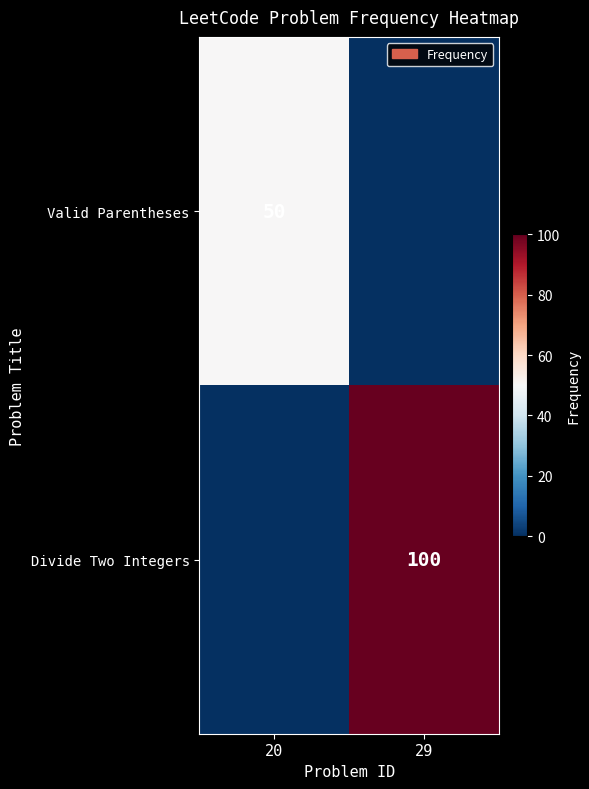

True or false: Valid Parentheses has a value of 50 at 20.

True